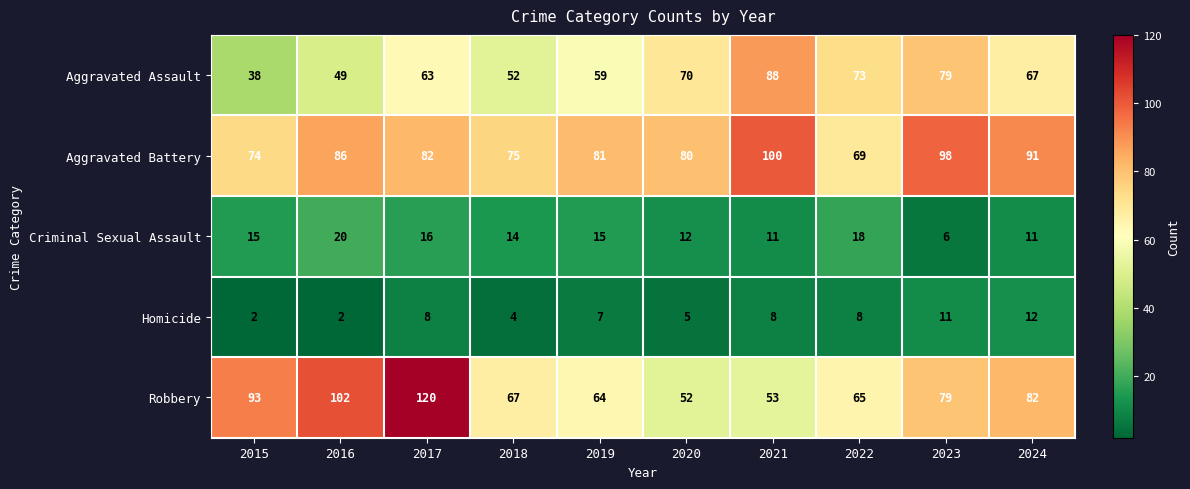

What is the average value of the Aggravated Battery series?

84